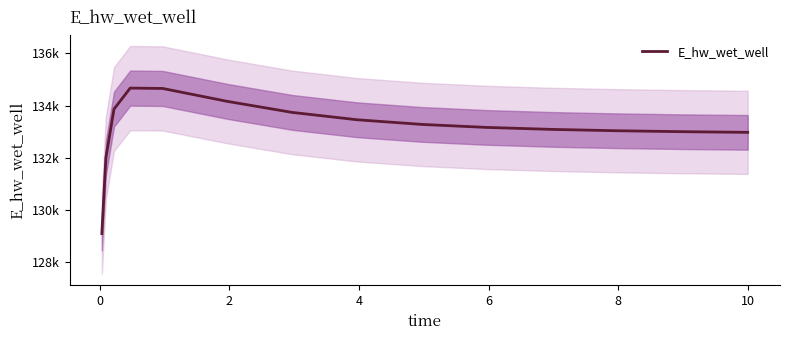

What is the minimum value shown in the chart?

129086.4